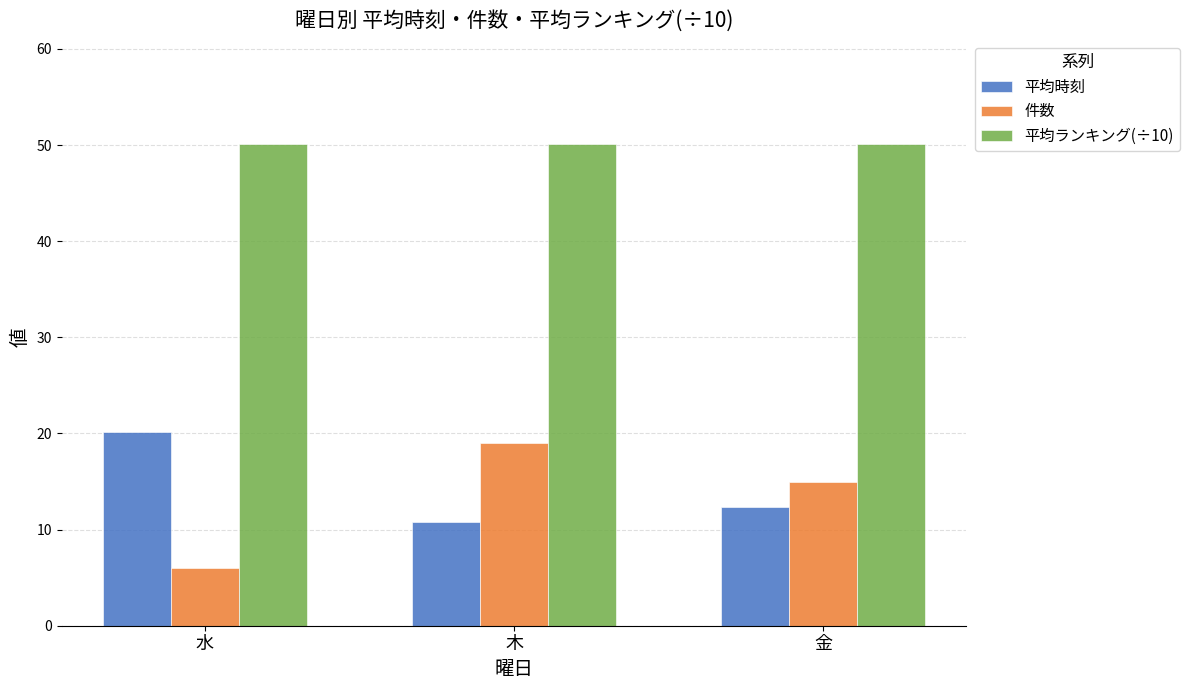

What is the sum of the 平均時刻 values at 木 and 水?

31.0